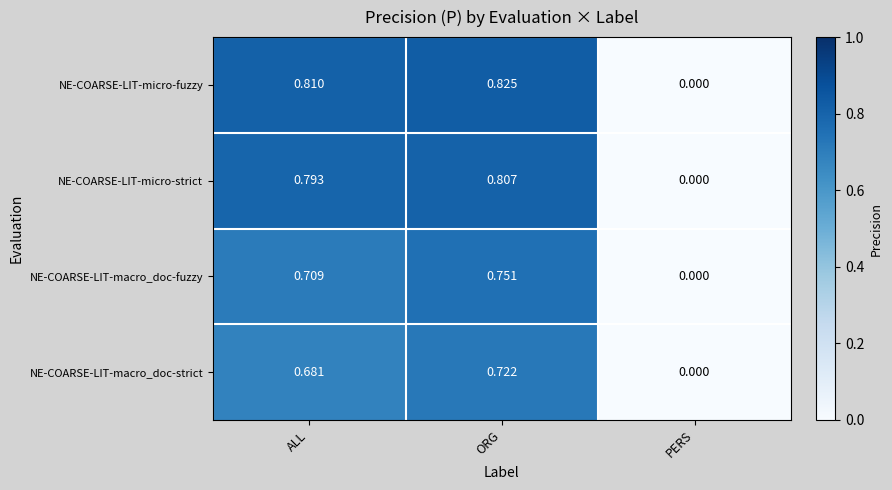

Which series has the largest total across all categories?

NE-COARSE-LIT-micro-fuzzy